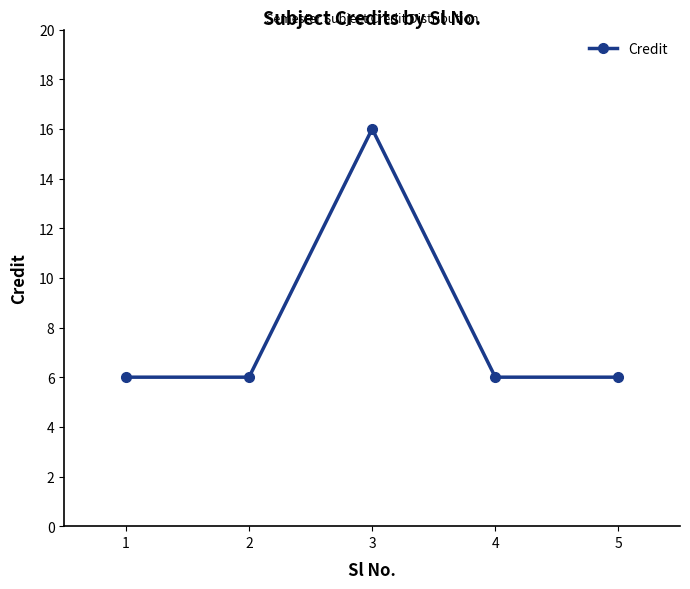

Reading left to right, what are all the values shown in this chart?

1=6	2=6	3=16	4=6	5=6